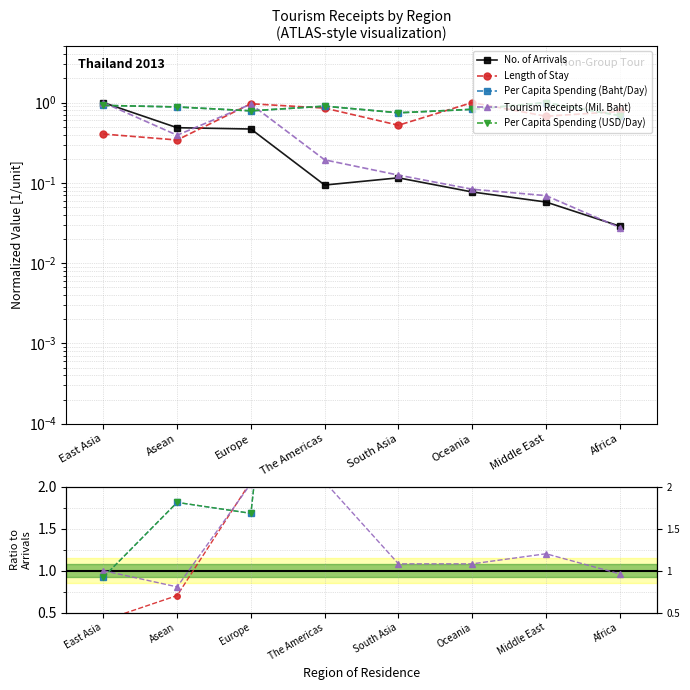

What is the value of the Per Capita Spending (USD/Day) point at the 3rd from the left?

1.7